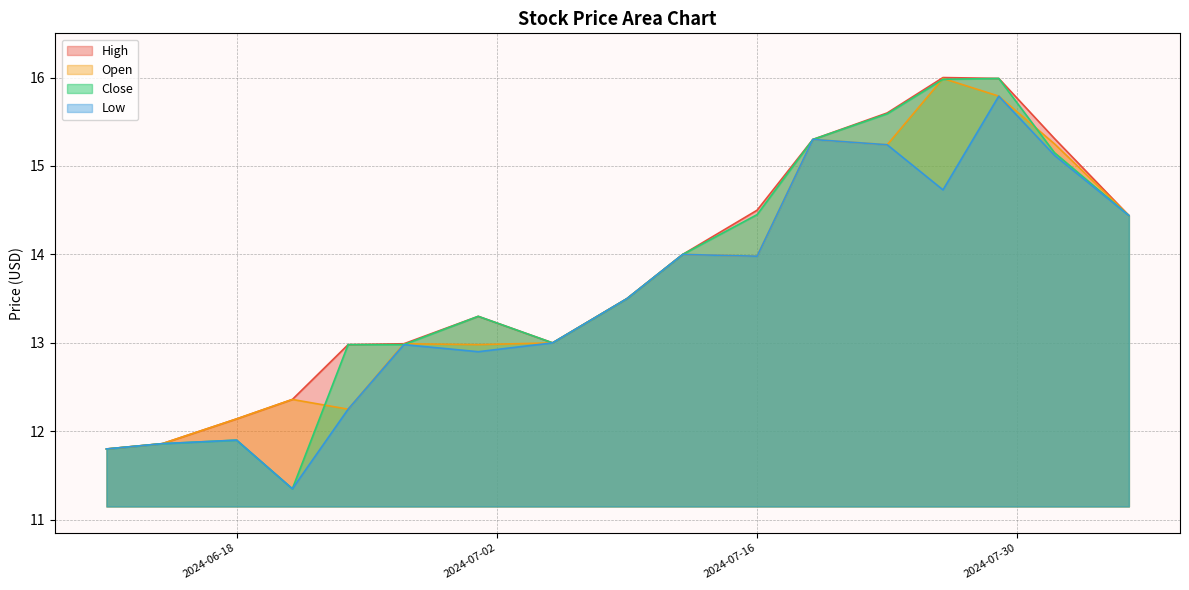

How many lines are shown in the chart?

4